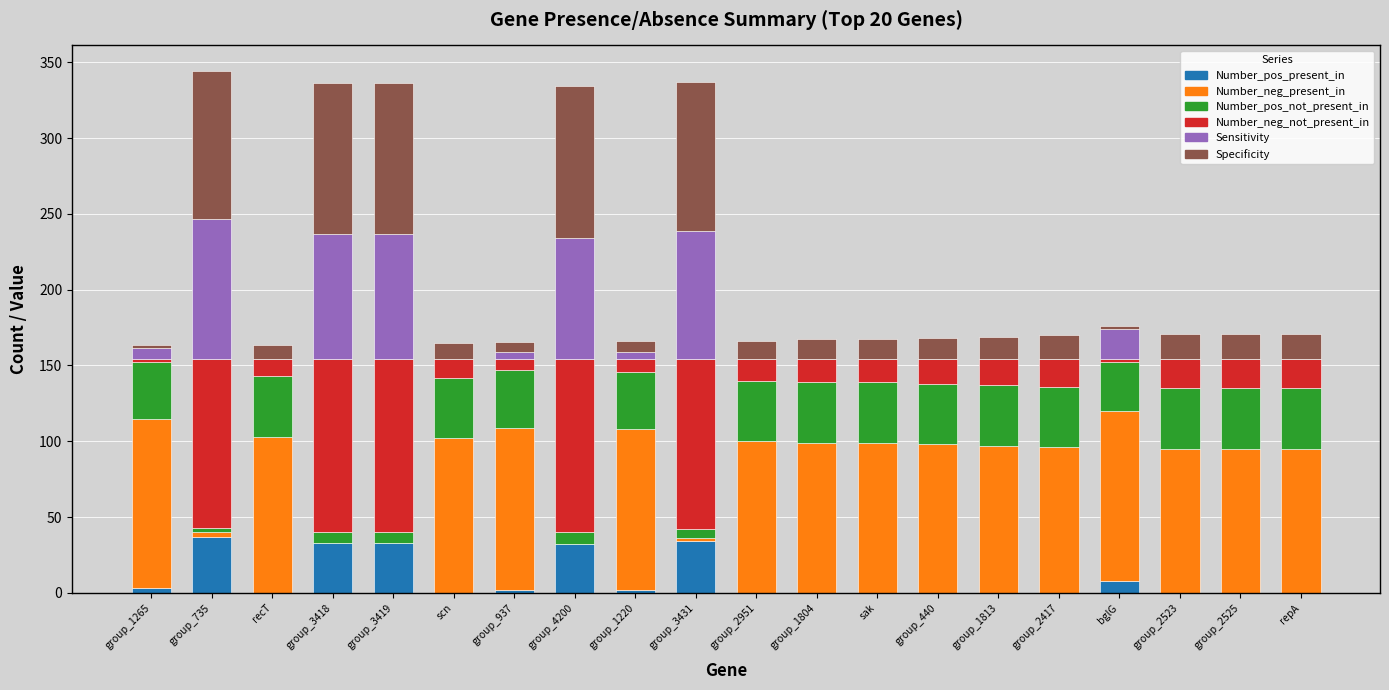

What are all the series names shown in the legend?

Number_pos_present_in, Number_neg_present_in, Number_pos_not_present_in, Number_neg_not_present_in, Sensitivity, Specificity